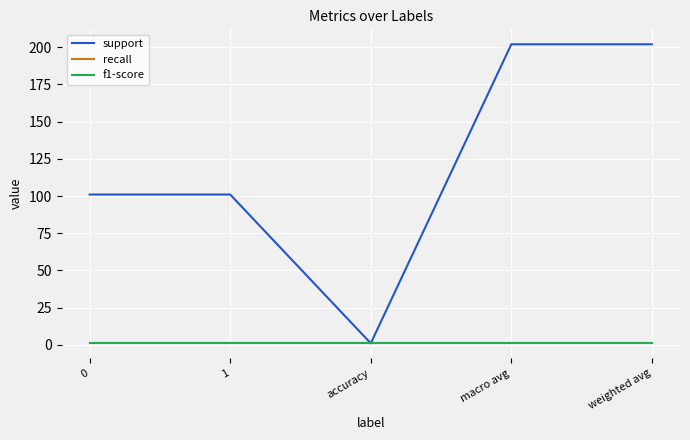

What is the approximate value of f1-score at macro avg?

1